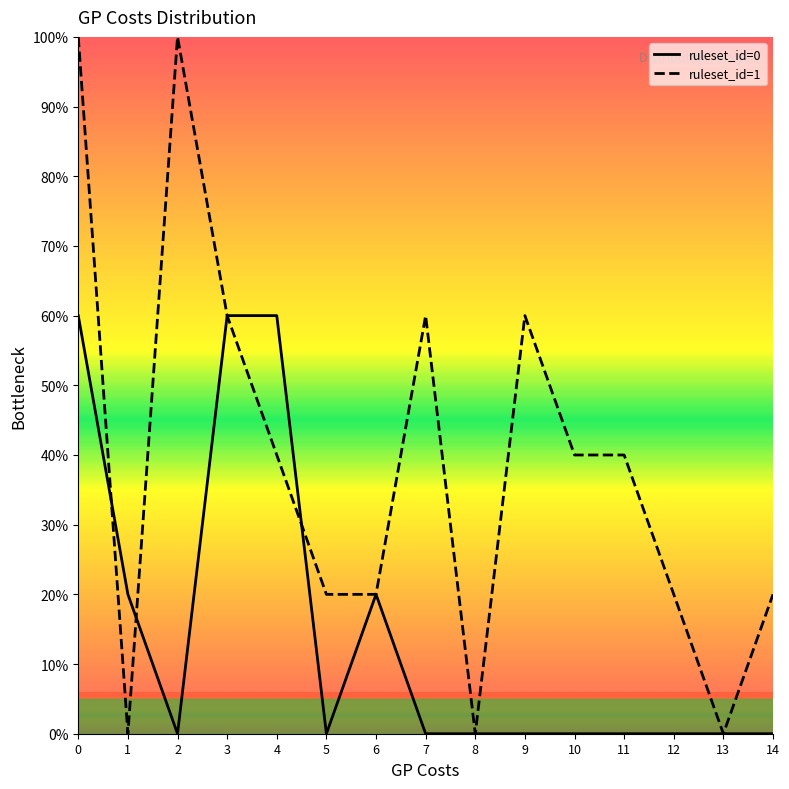

Rank the series by their maximum value, from highest to lowest.

ruleset_id=1, ruleset_id=0